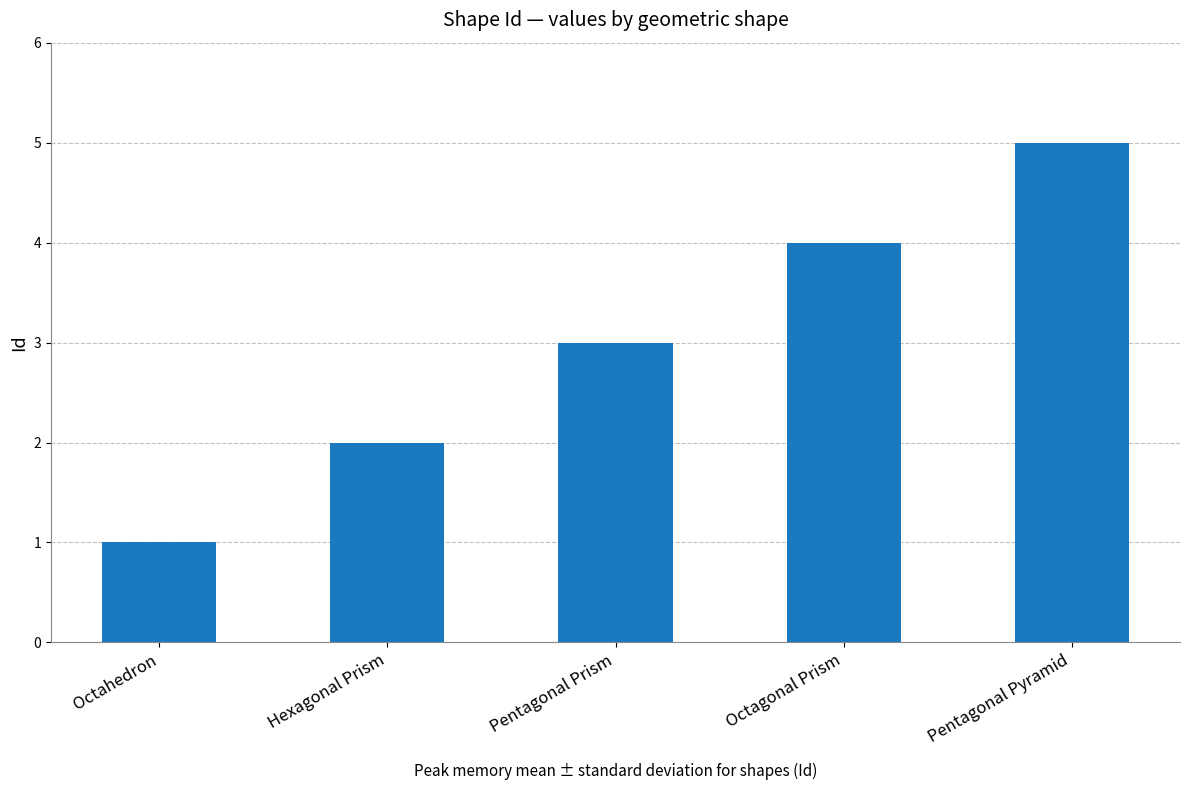

List the labels in order of value, smallest first.

Octahedron, Hexagonal Prism, Pentagonal Prism, Octagonal Prism, Pentagonal Pyramid